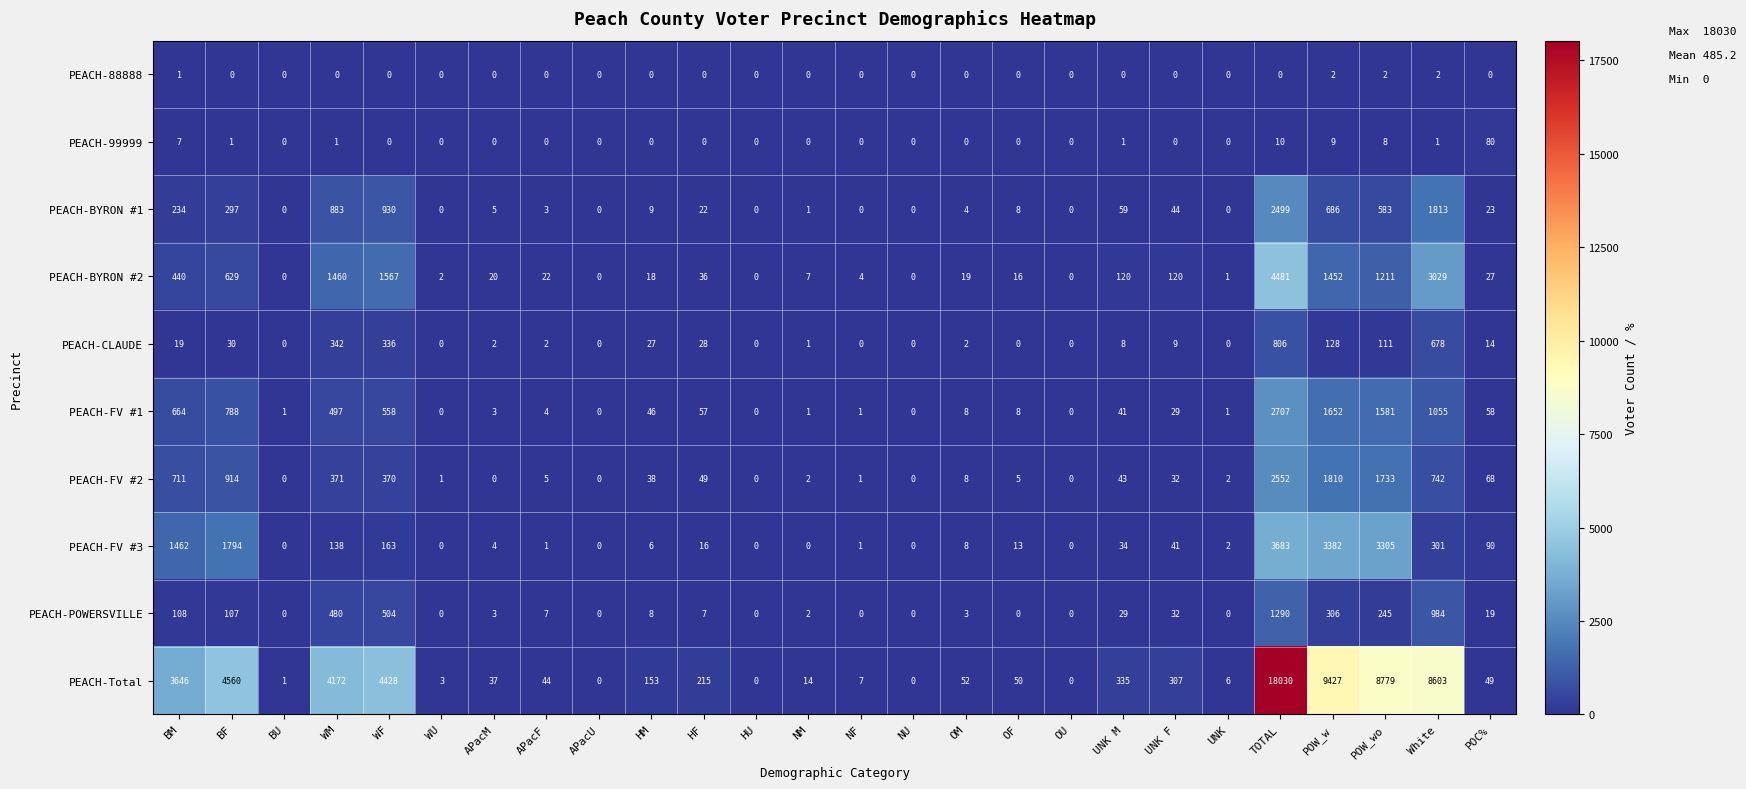

What is the maximum value shown in the chart?

18030